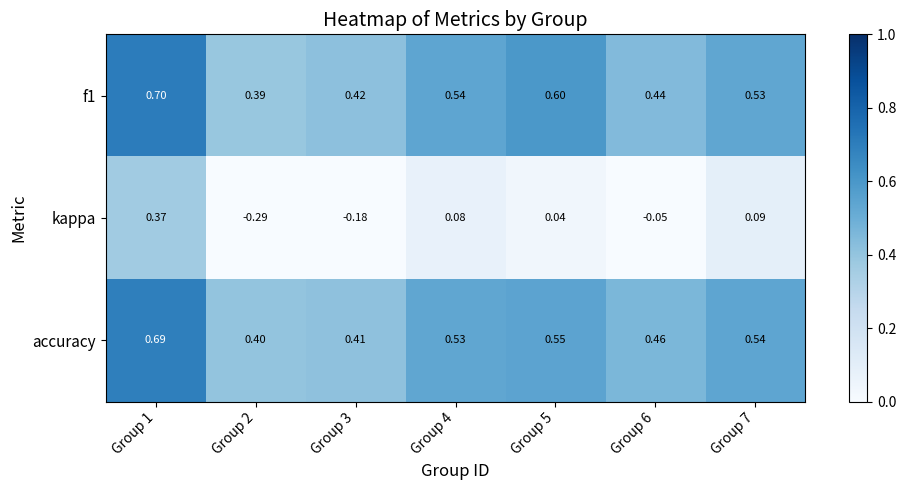

Which series changed the most between Group 6 and Group 7?

kappa